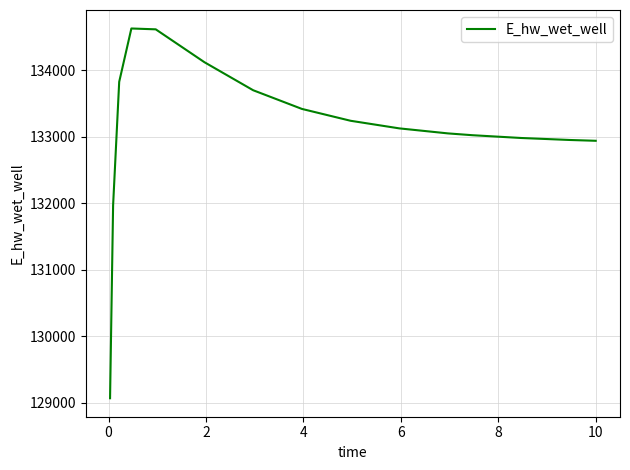

What is the smallest value displayed?

129070.3